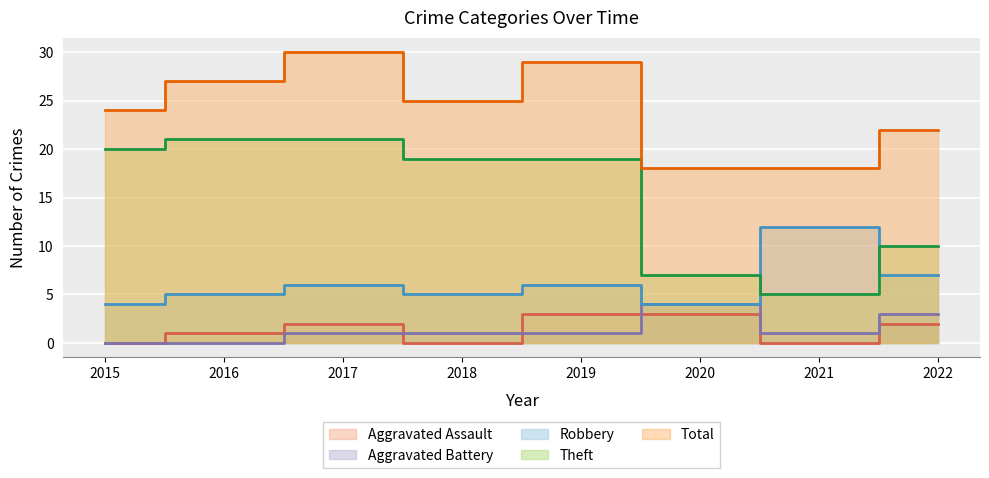

Which category has the highest value in the Aggravated Assault series?

2019